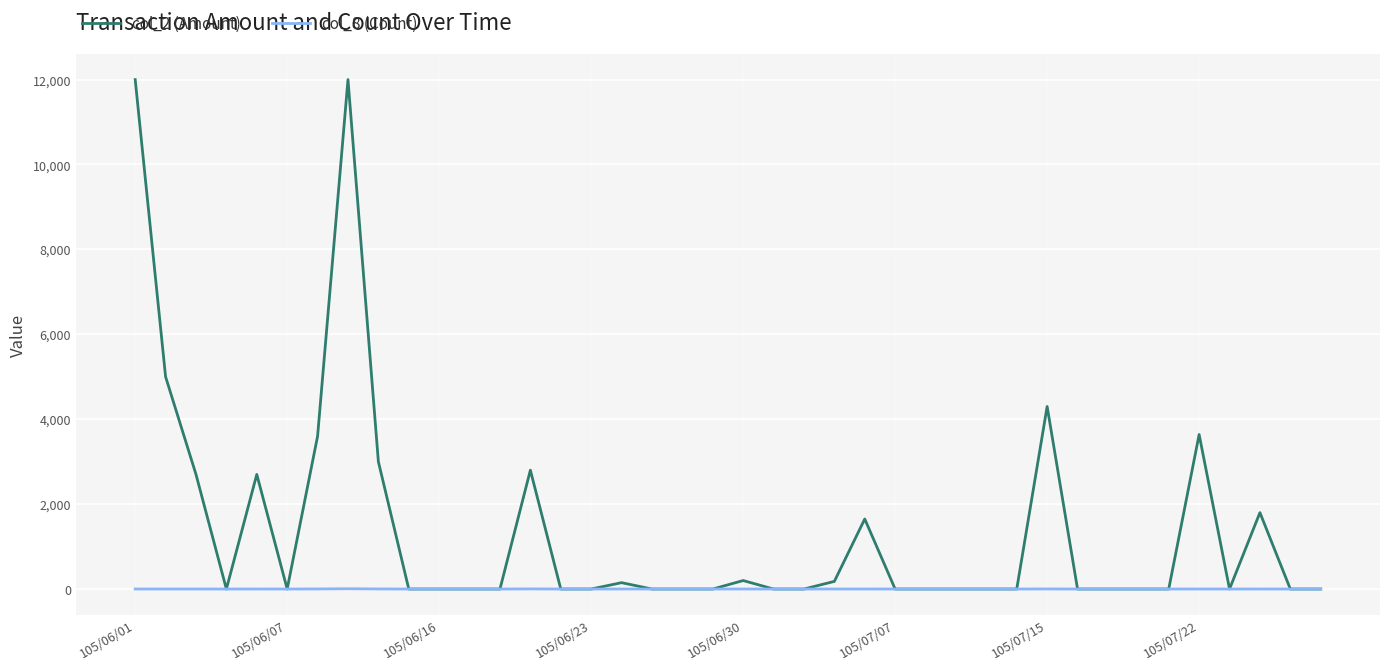

What is the maximum value shown in the chart?

12000